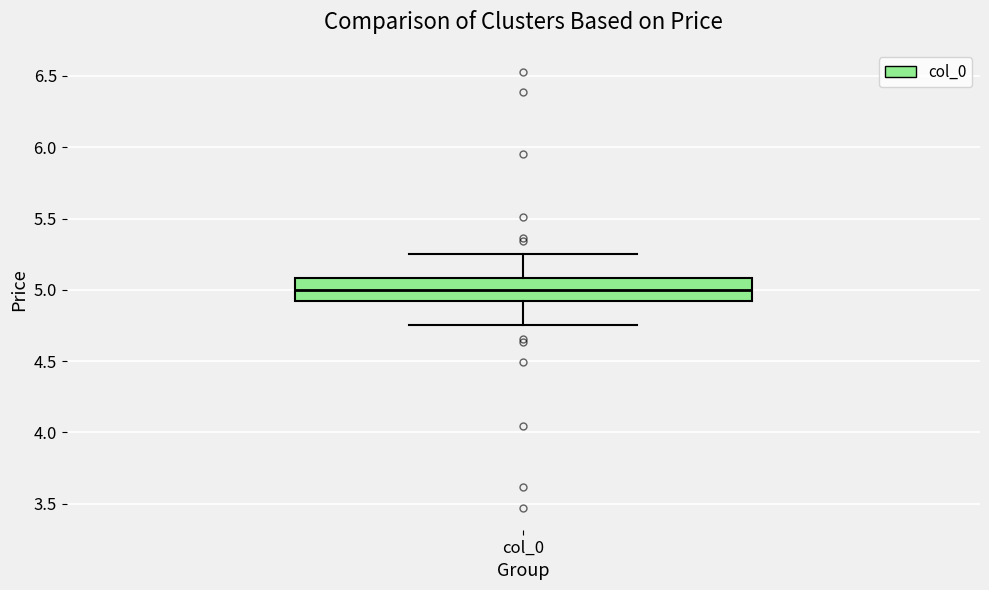

Where does the upper whisker of the box for col_0 end on the y-axis? The values are not printed on the chart, so give them approximately, as read against the axis.

5.25